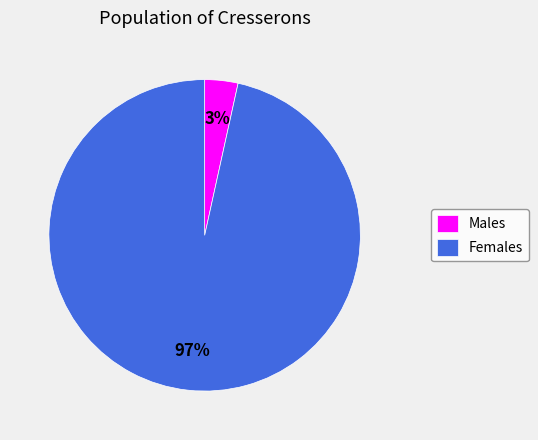

Which has a higher value, Males or Females?

Females